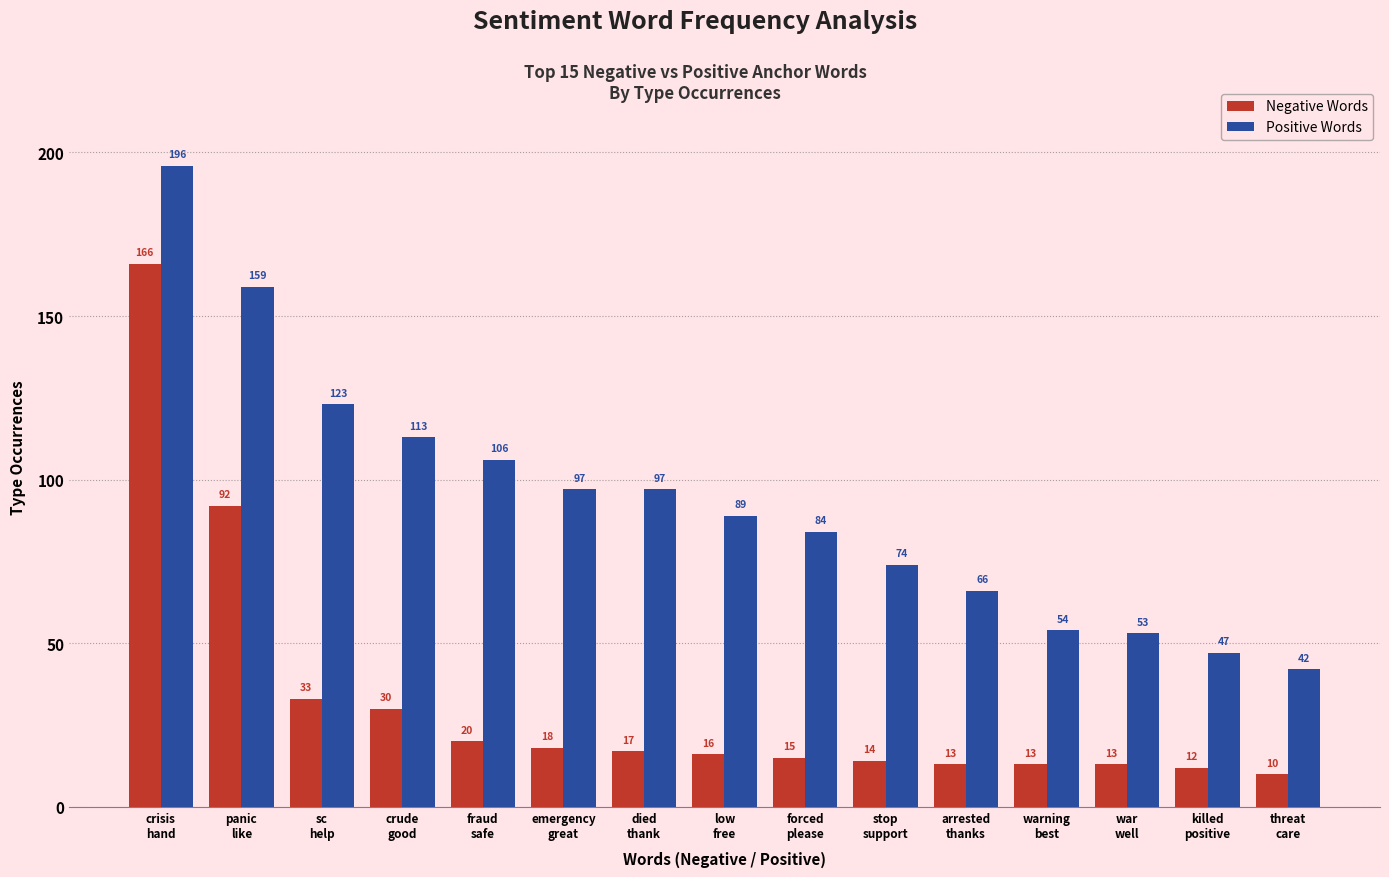

What is the difference between the Negative Words values at fraud
safe and war
well?

7